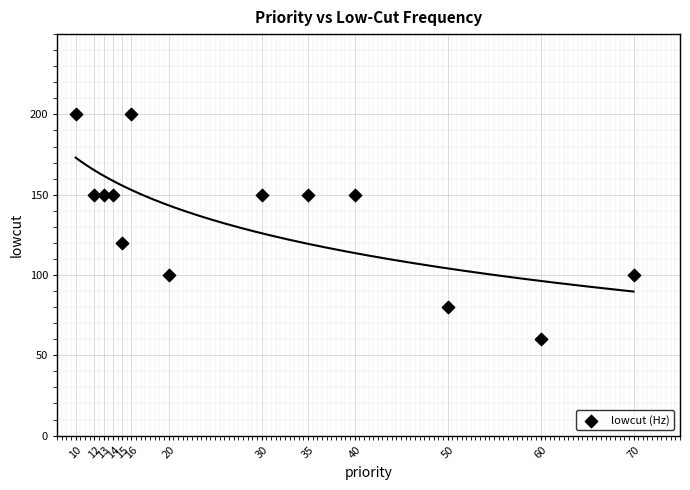

What Y value in the scatter plot is closest to 130?

120